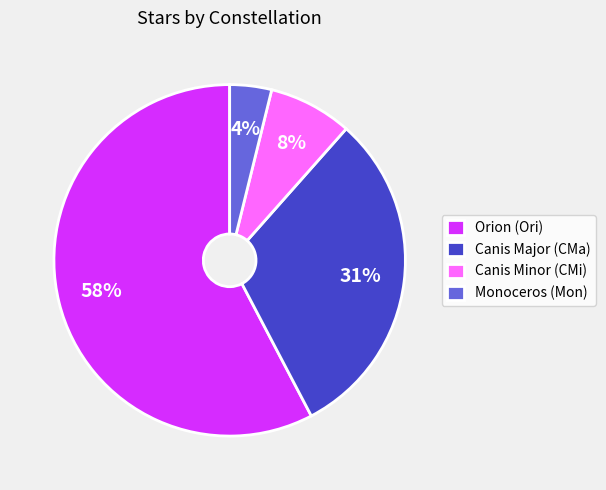

Count the number of slices in the pie.

4